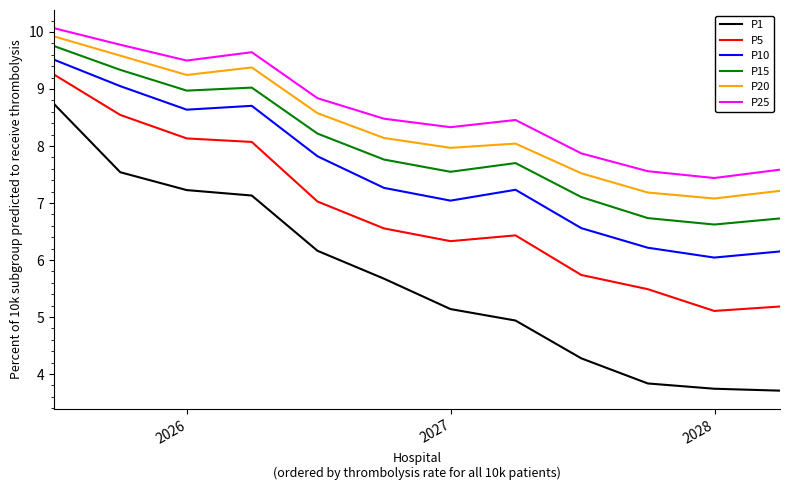

Which series has the largest range (max minus min)?

P1